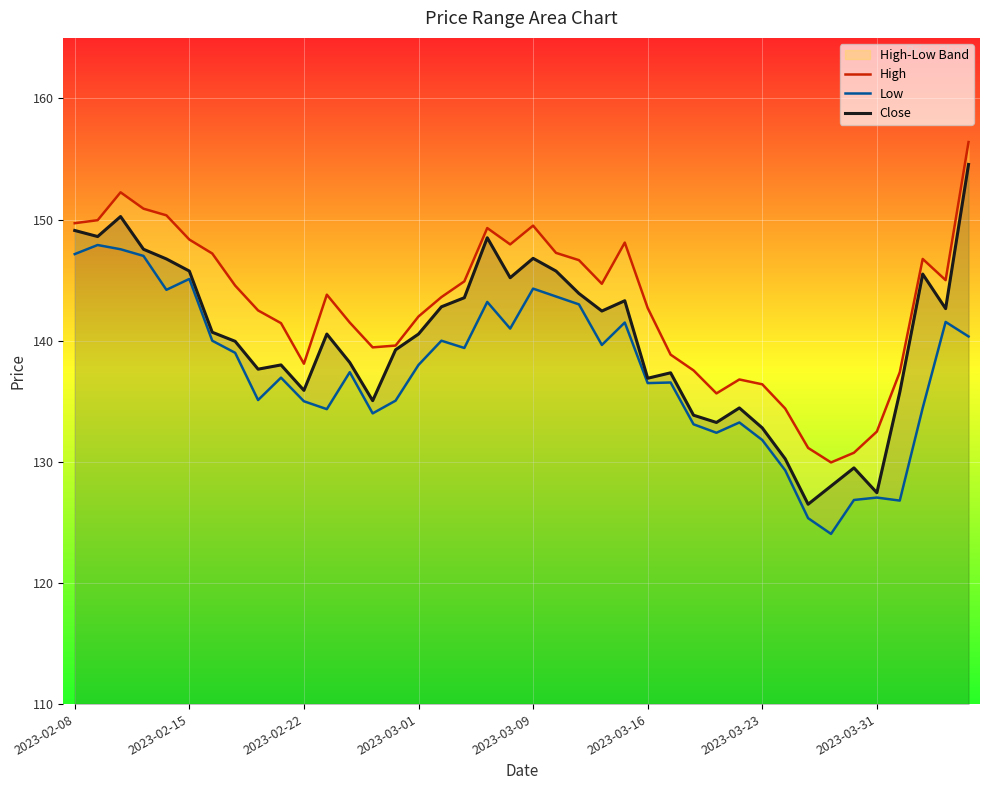

What is the maximum value for Close?

154.6